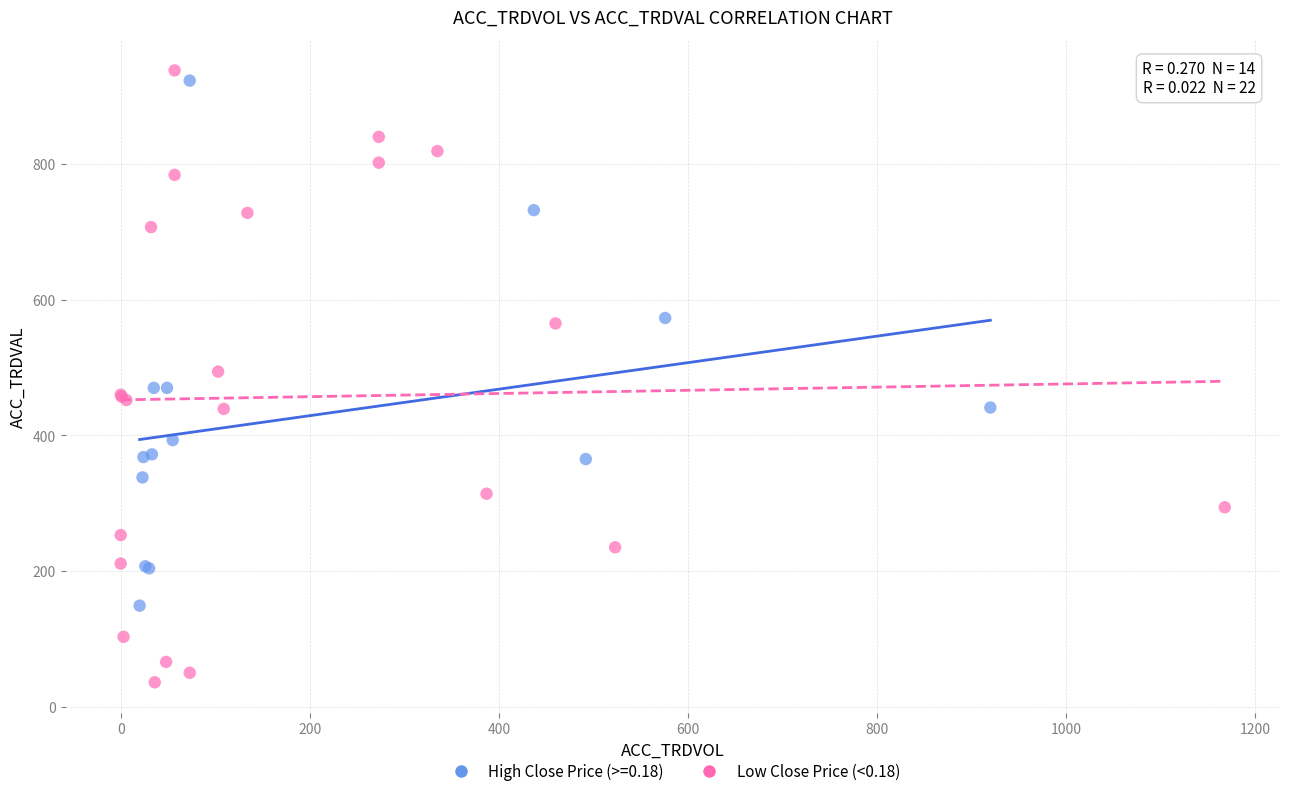

Which series has the largest Y range (max minus min)?

Low Close Price (<0.18)